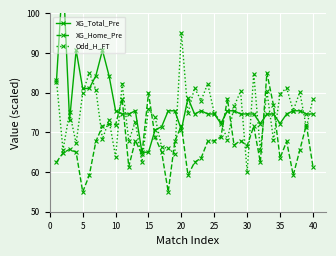

At which label does Odd_H_FT reach its peak?

20